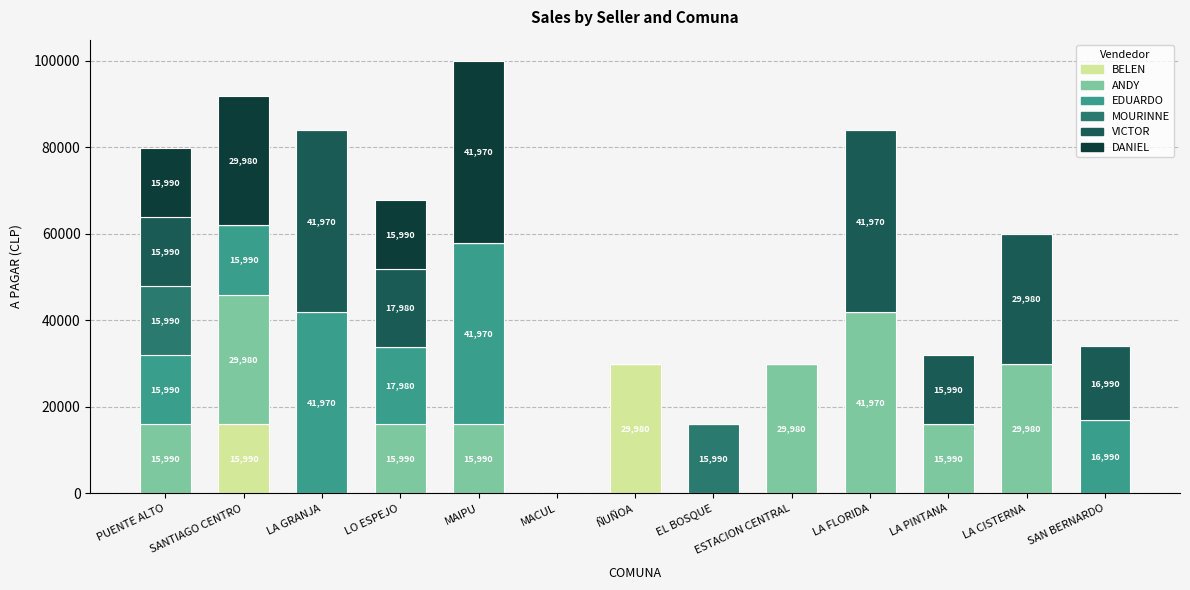

Are the bars horizontal?

No